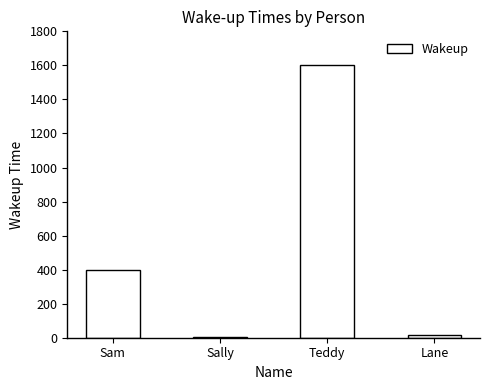

At which label is the value closest to 803?

Sam